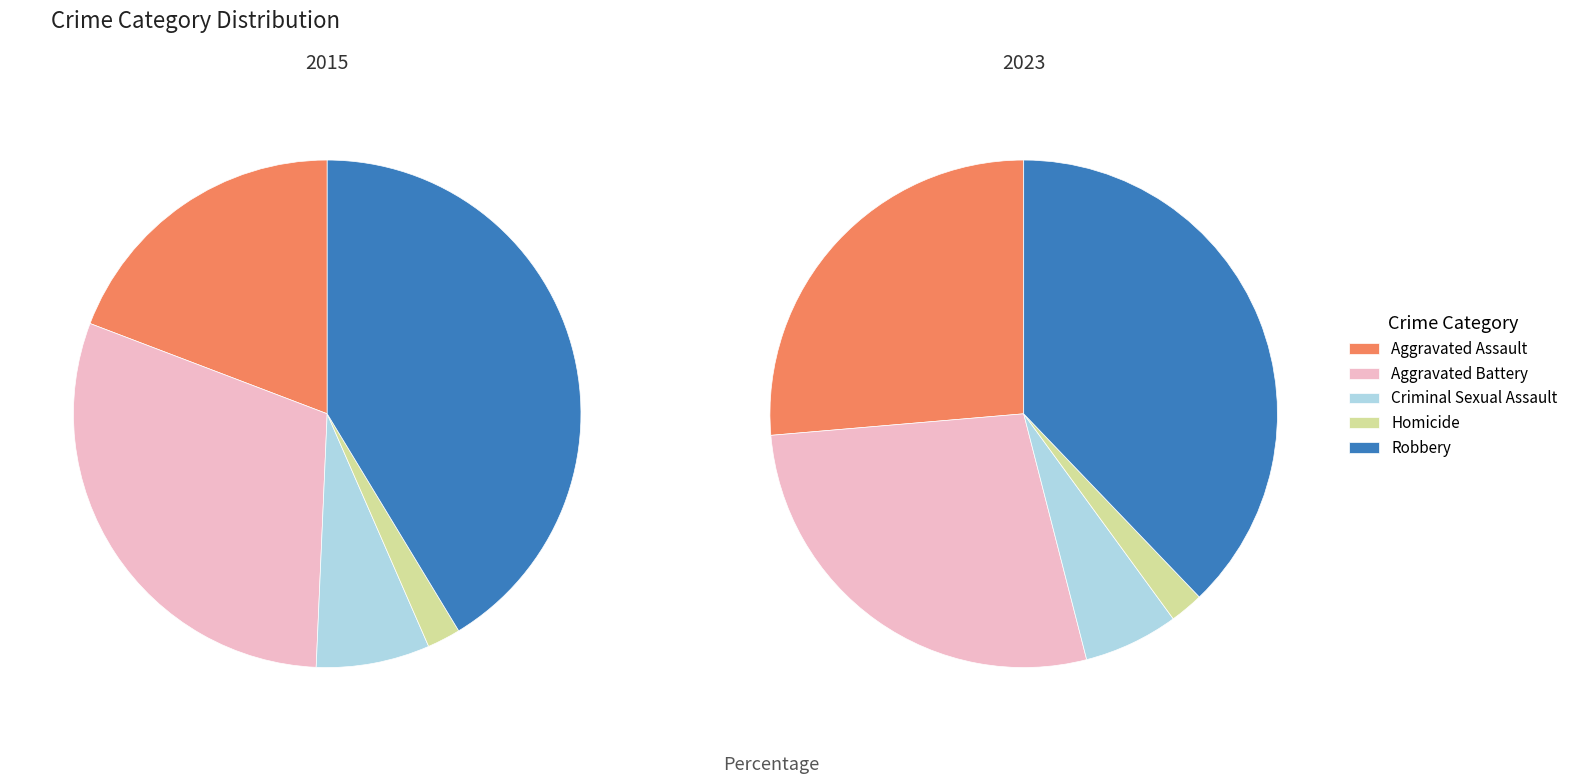

Which slice is the largest?

Robbery